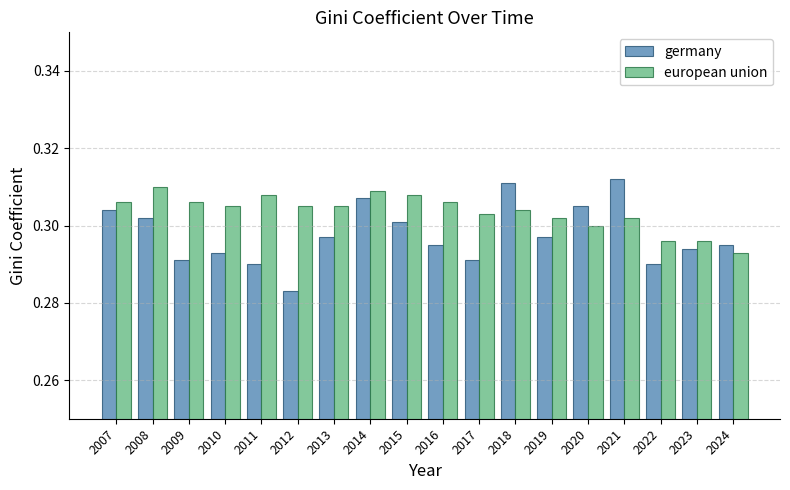

How many bars are there in total?

36